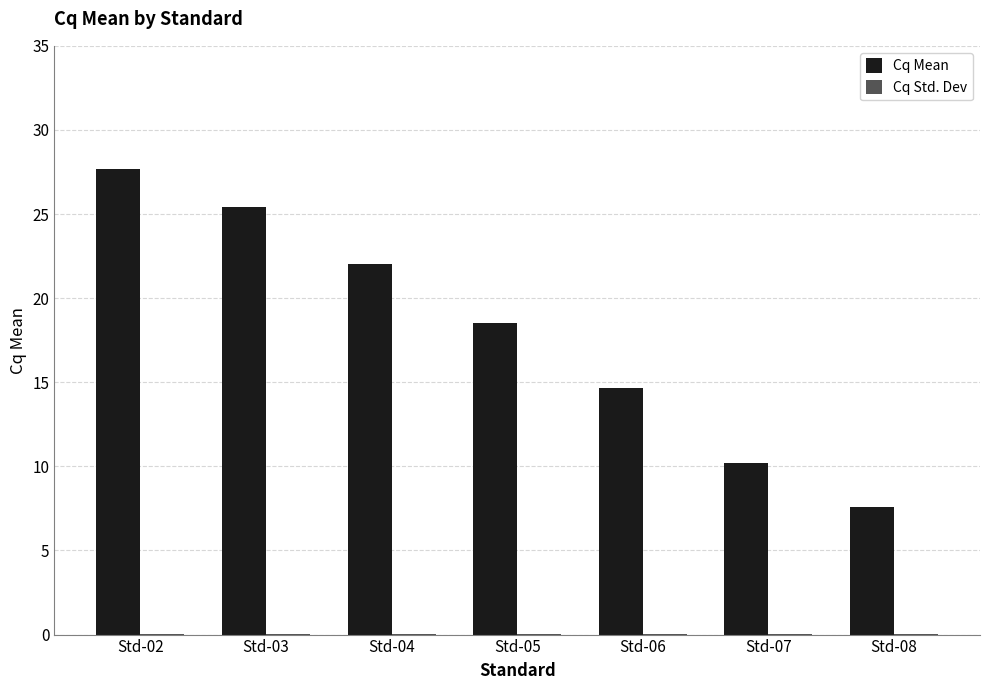

At which category does the chart reach its peak across all series?

Std-02